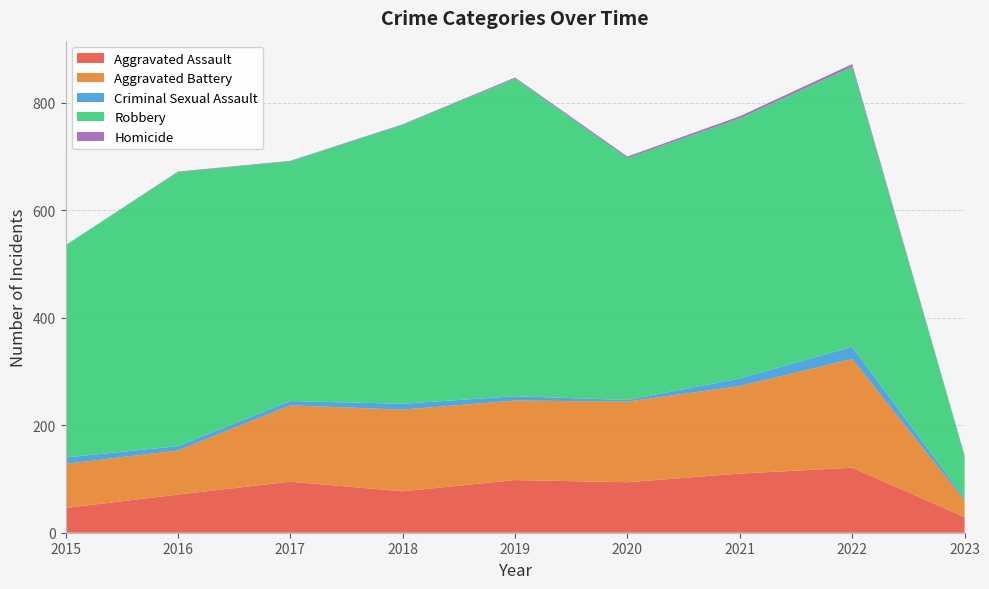

Reading left to right, transcribe all the data shown in this chart.

Aggravated Assault: 46	71	95	77	98	94	110	121	29
Aggravated Battery: 82	82	142	152	148	150	163	202	31
Criminal Sexual Assault: 12	8	8	11	8	3	14	23	4
Robbery: 395	510	446	519	591	450	484	521	79
Homicide: 0	1	1	1	2	3	4	5	1